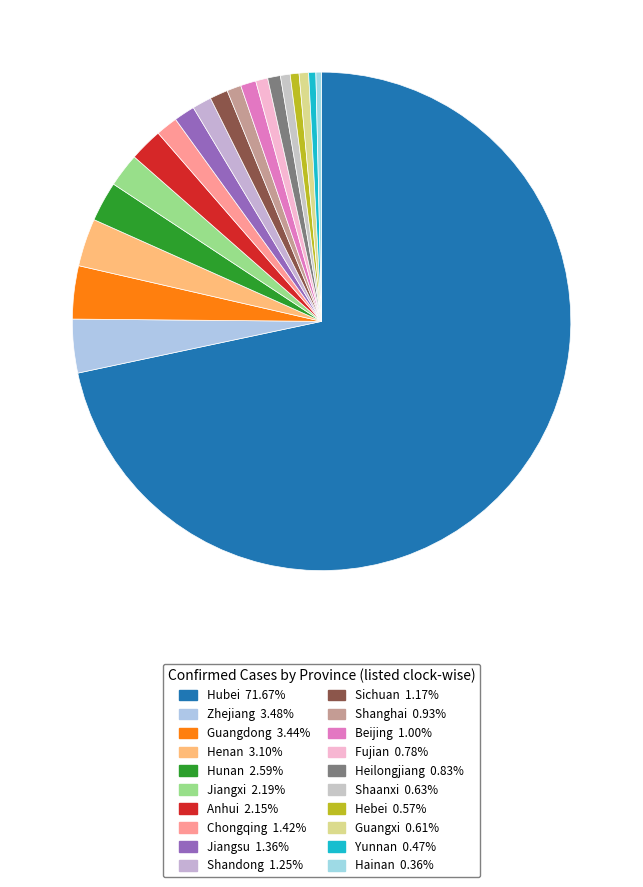

True or false: Heilongjiang accounts for 1% of the total.

True